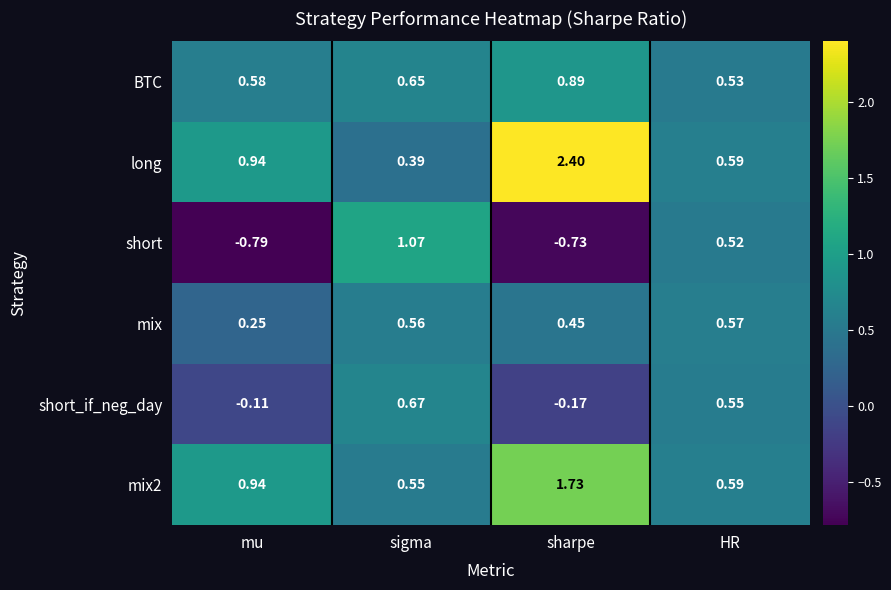

Which series has the largest range (max minus min)?

long